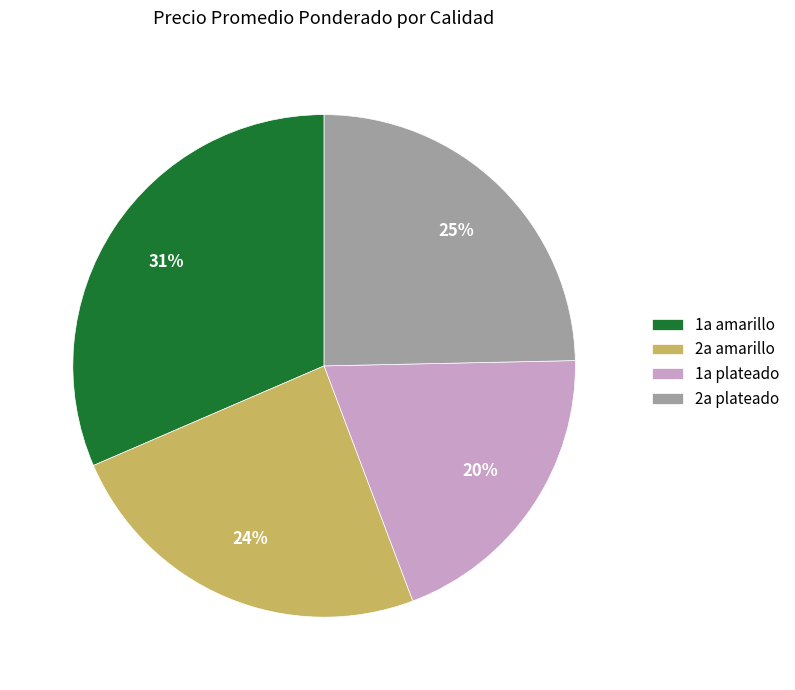

Is the sum of 1a amarillo and 2a plateado greater than half?

Yes